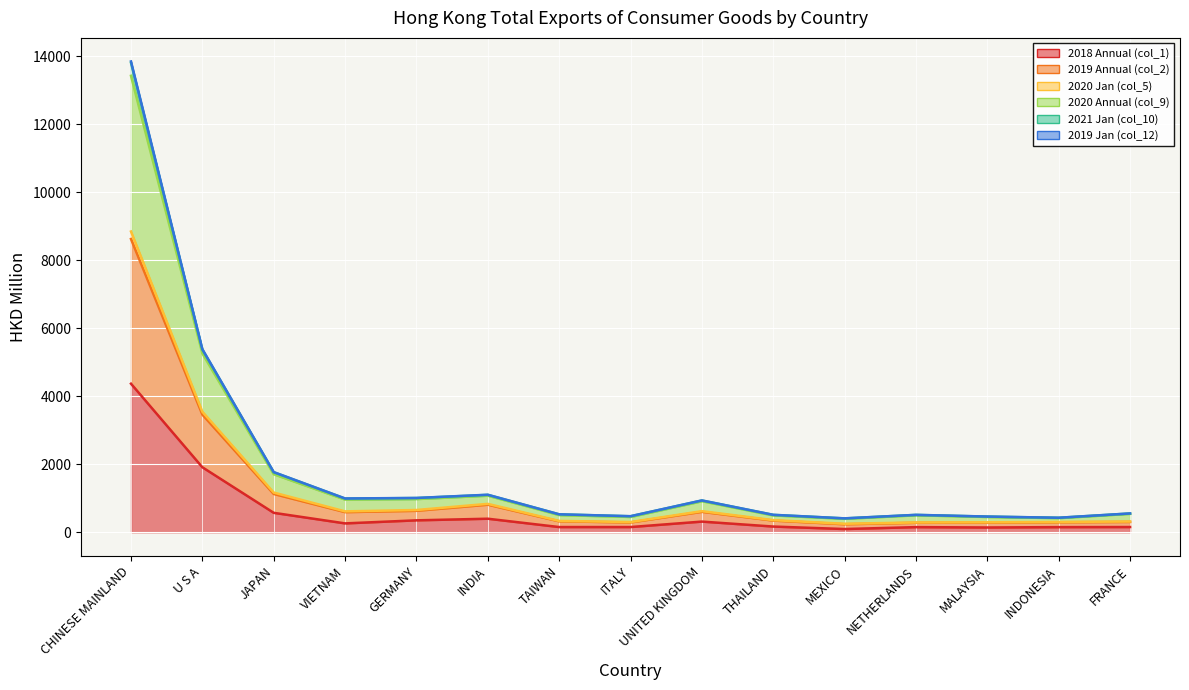

At which category does 2021 Jan (col_10) reach its first local peak?

INDIA